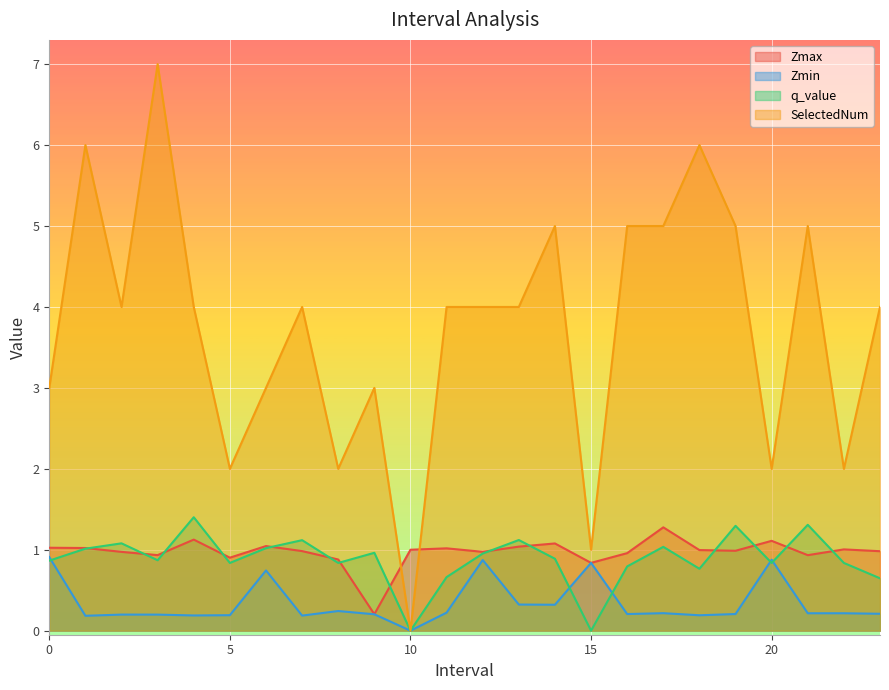

At how many categories does at least one series exceed 3?

15